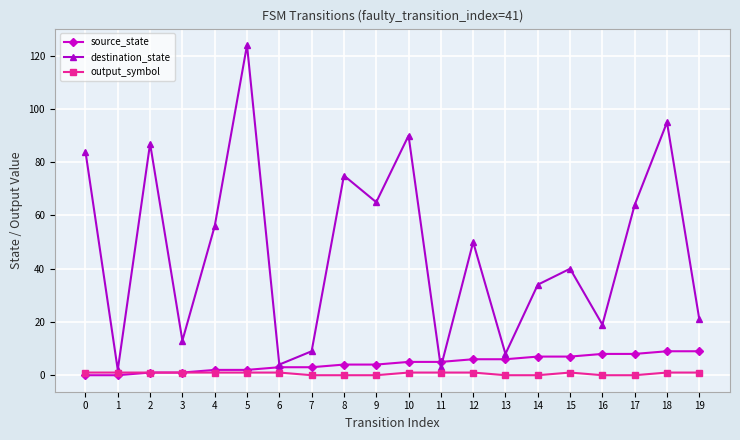

How many lines are shown in the chart?

3